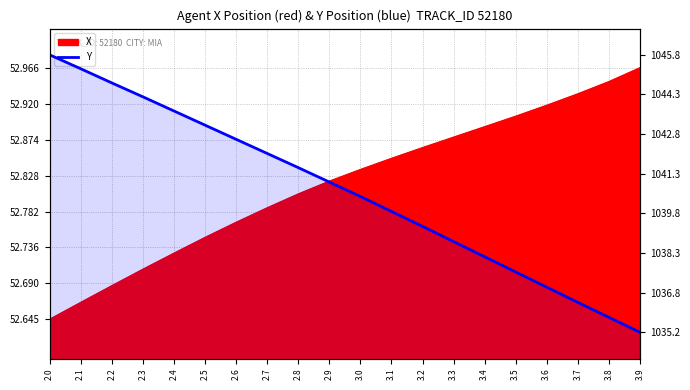

True or false: there are more than 2 points higher than both neighbors.

False